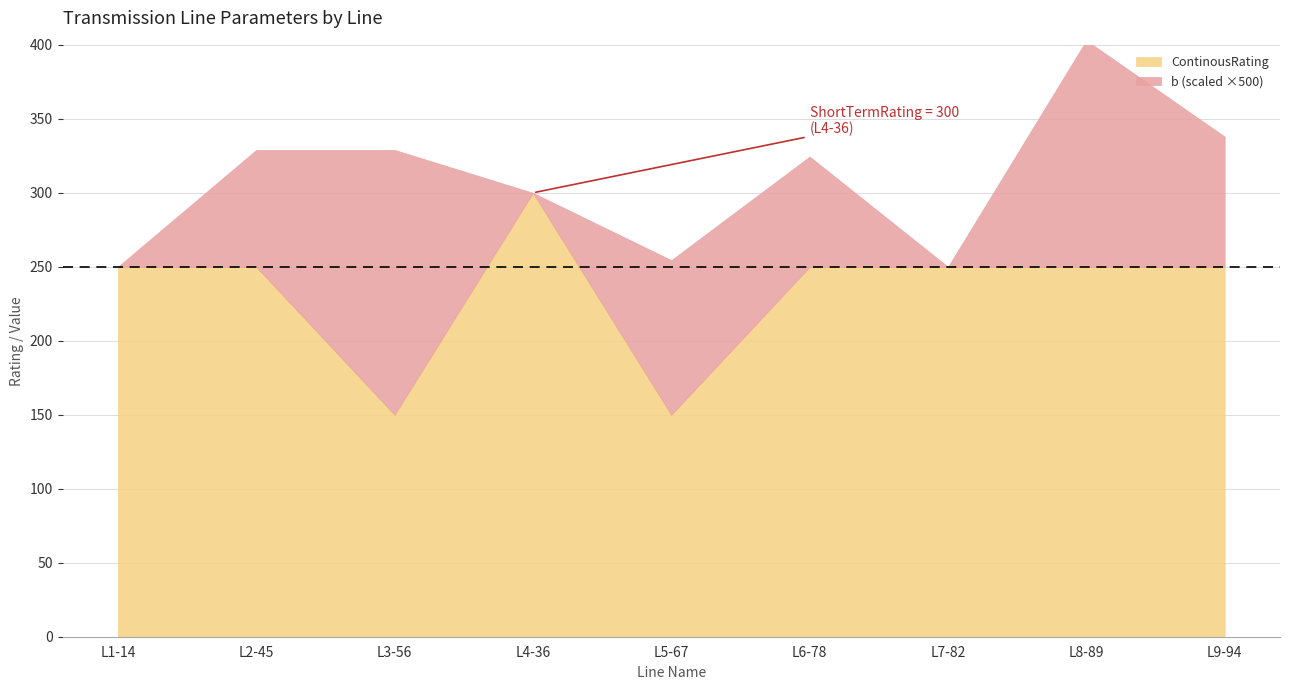

Count the number of data series in this chart.

4